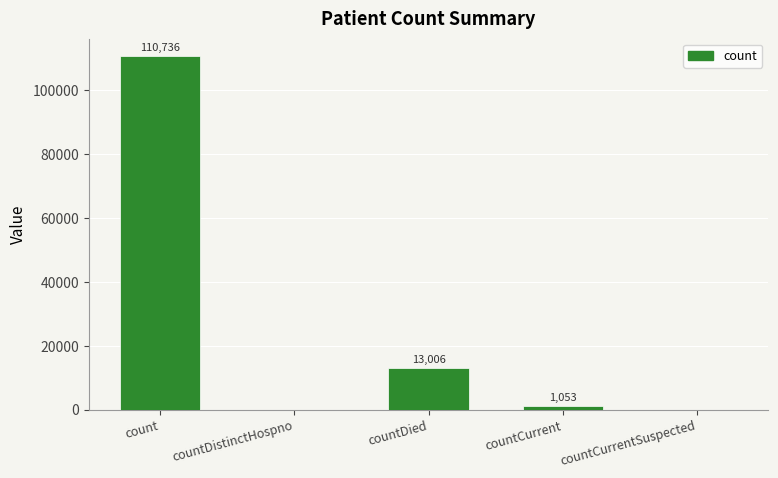

At which category does the chart reach its peak across all series?

count